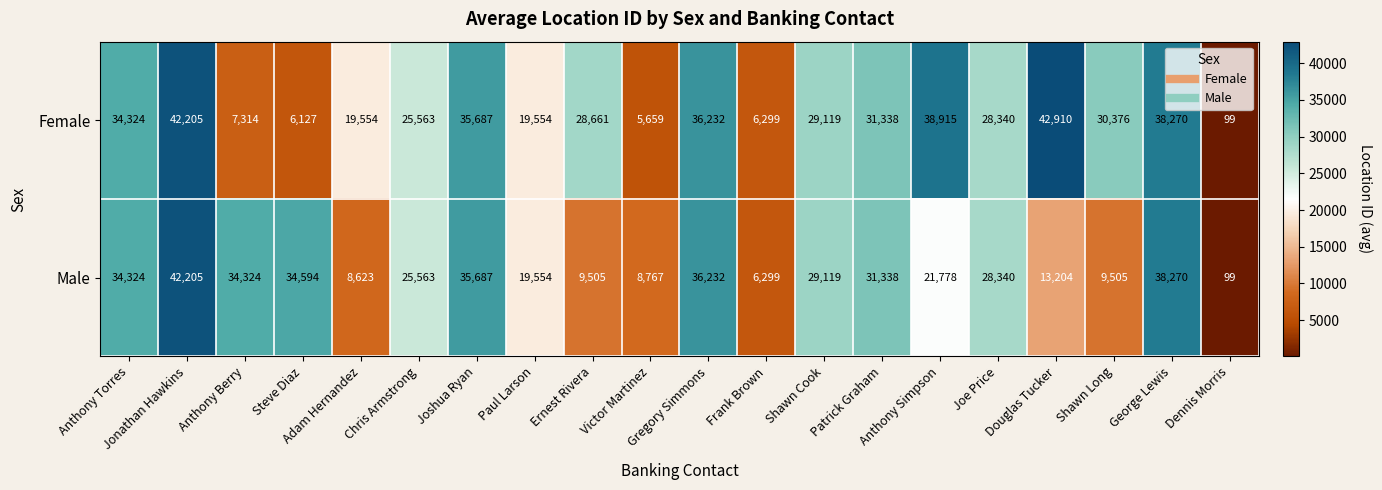

Which series has the largest range (max minus min)?

Female